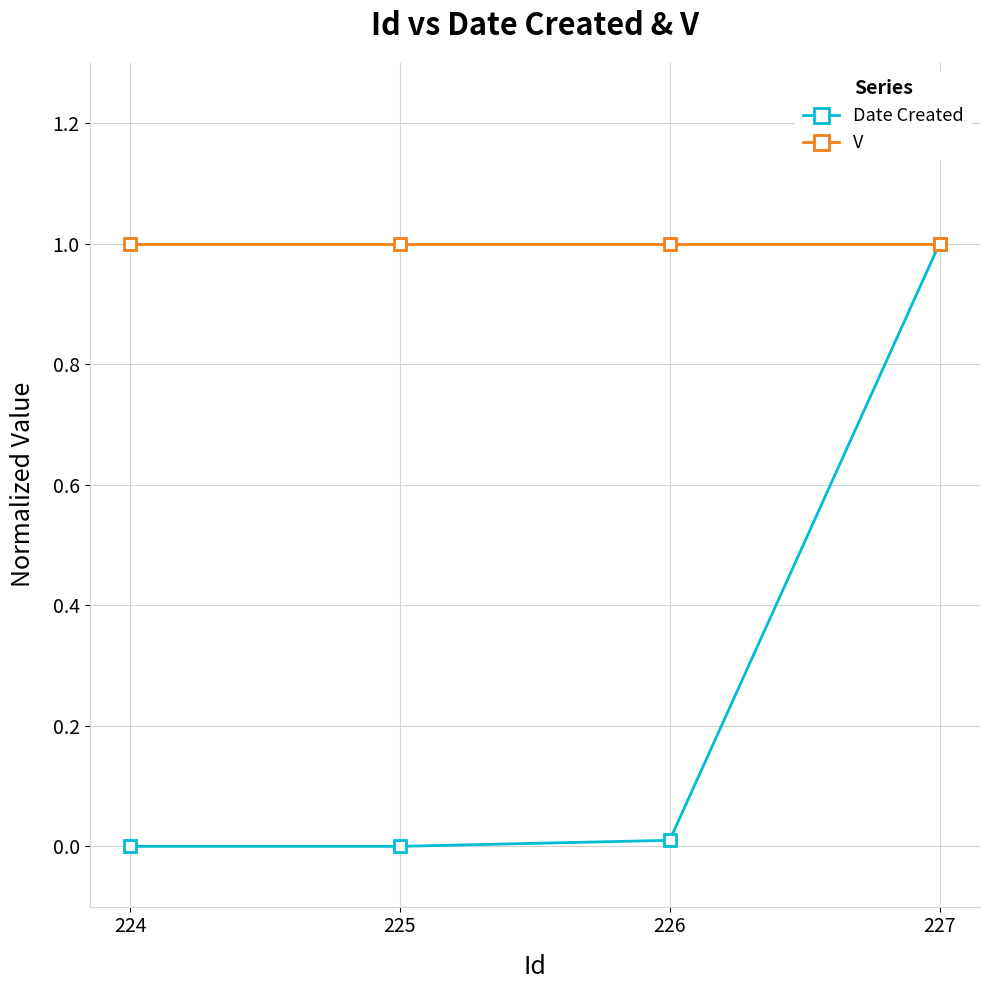

What is the sum of all Date Created values?

1.0